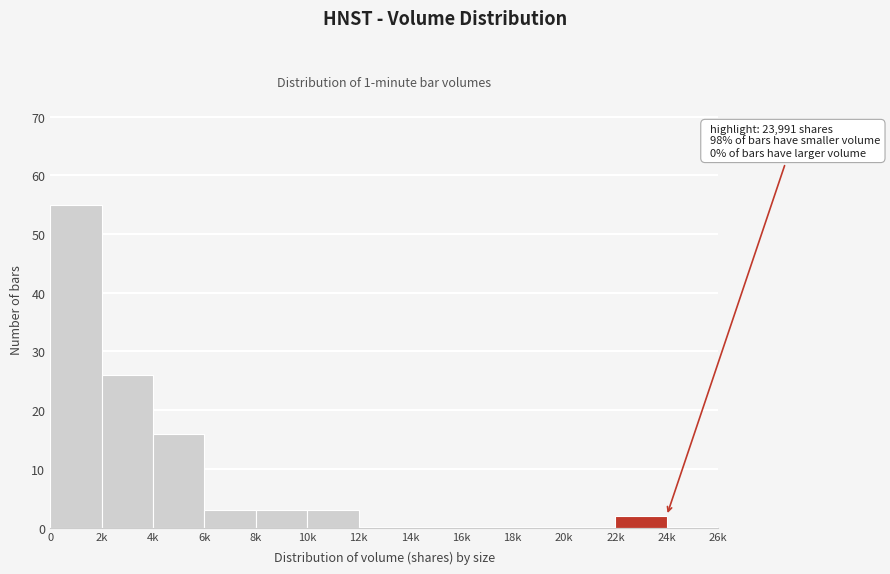

Reading right to left, what are all the values shown in this chart?

24k=0	22k=2	20k=0	18k=0	16k=0	14k=0	12k=0	10k=3	8k=3	6k=3	4k=16	2k=26	0=55